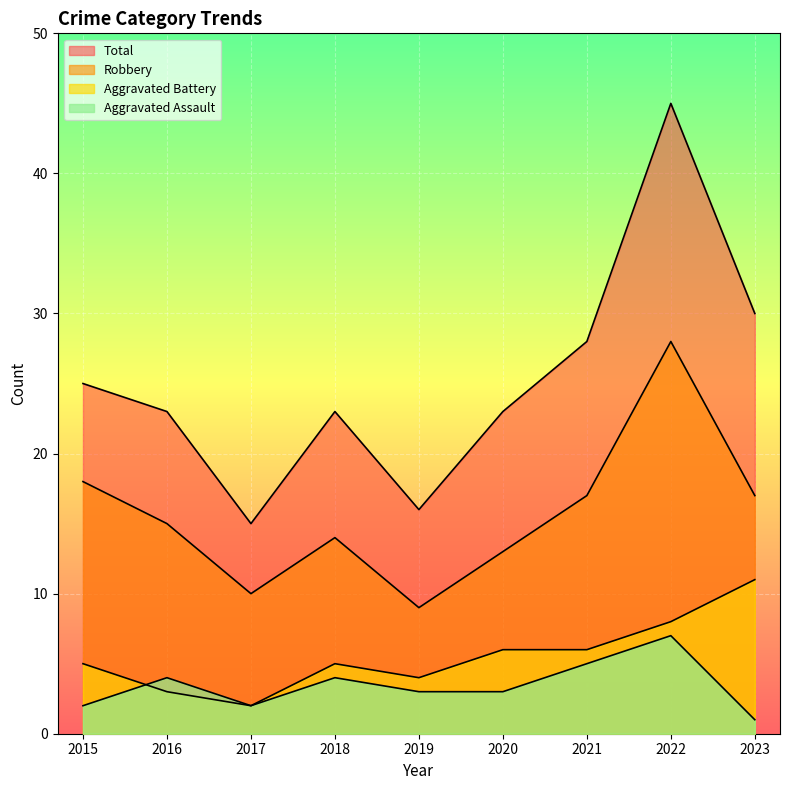

What is the smallest value displayed?

1